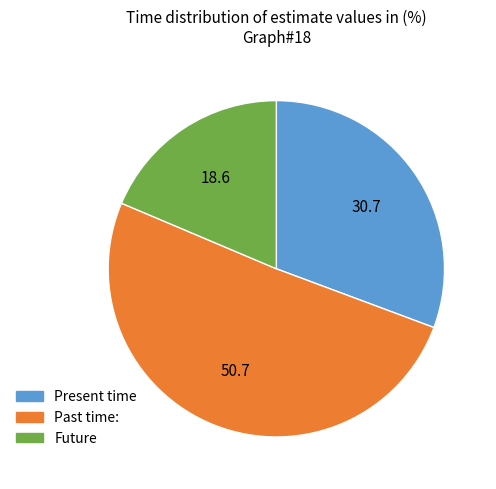

Is there any slice that represents more than half of the pie?

Yes